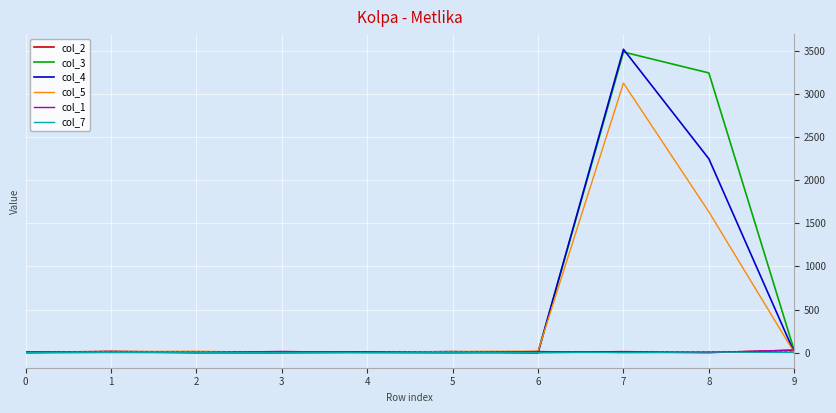

Which series has the widest spread of values?

col_4